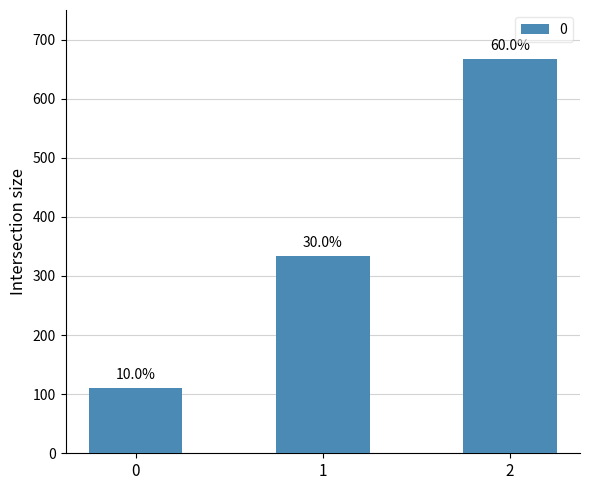

List the labels in order of value, largest first.

2, 1, 0